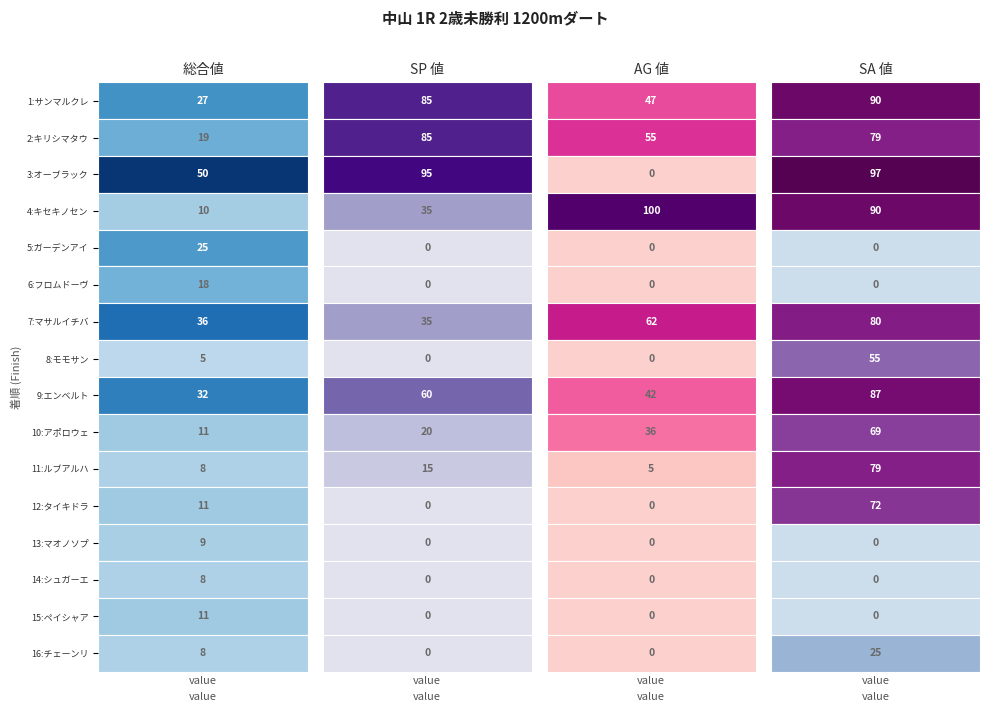

Which series has the largest total across all categories?

SA 値